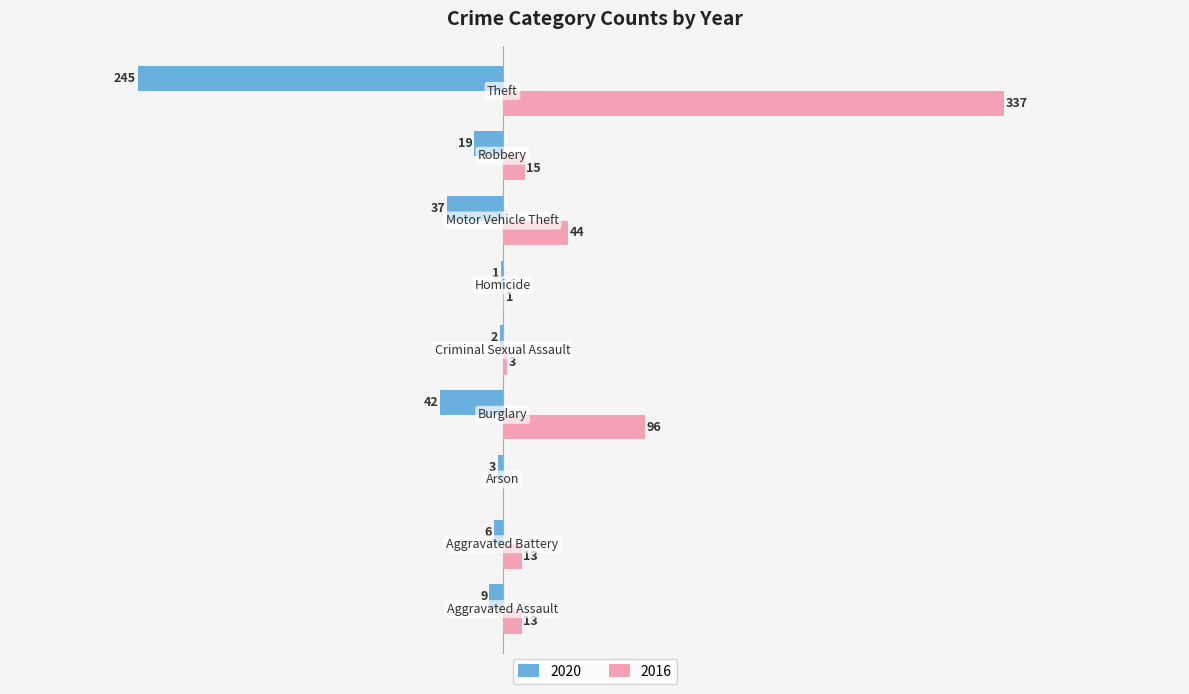

What are all the series names shown in the legend?

2020, 2016